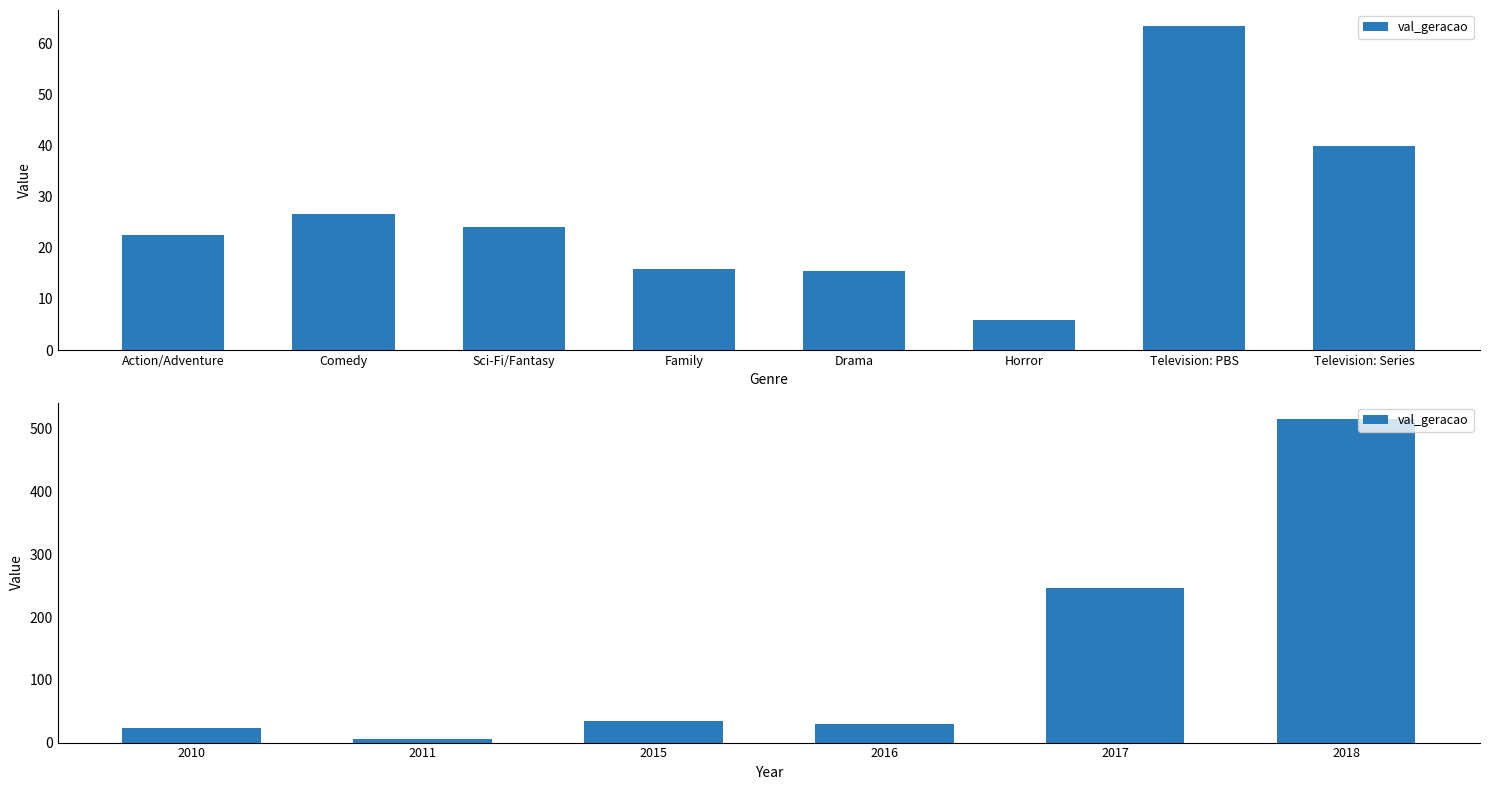

What is the difference between the values at 2016 and 2010?

6.1